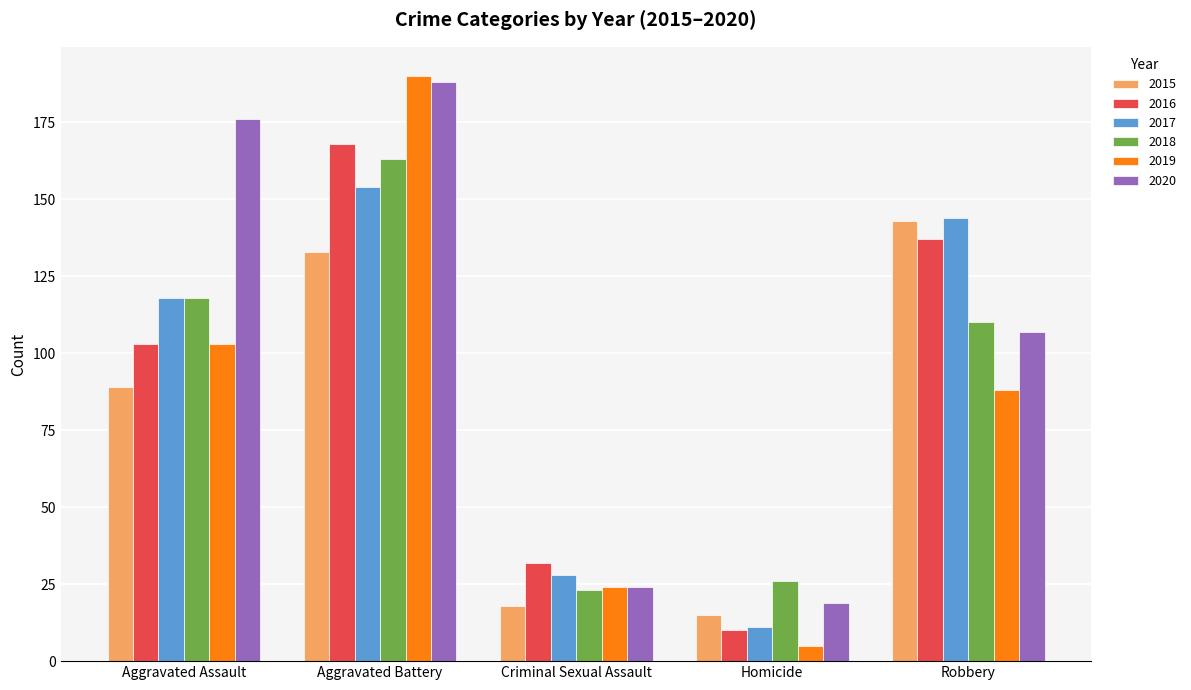

Is it true that 2015 equals 82 at Aggravated Battery?

False